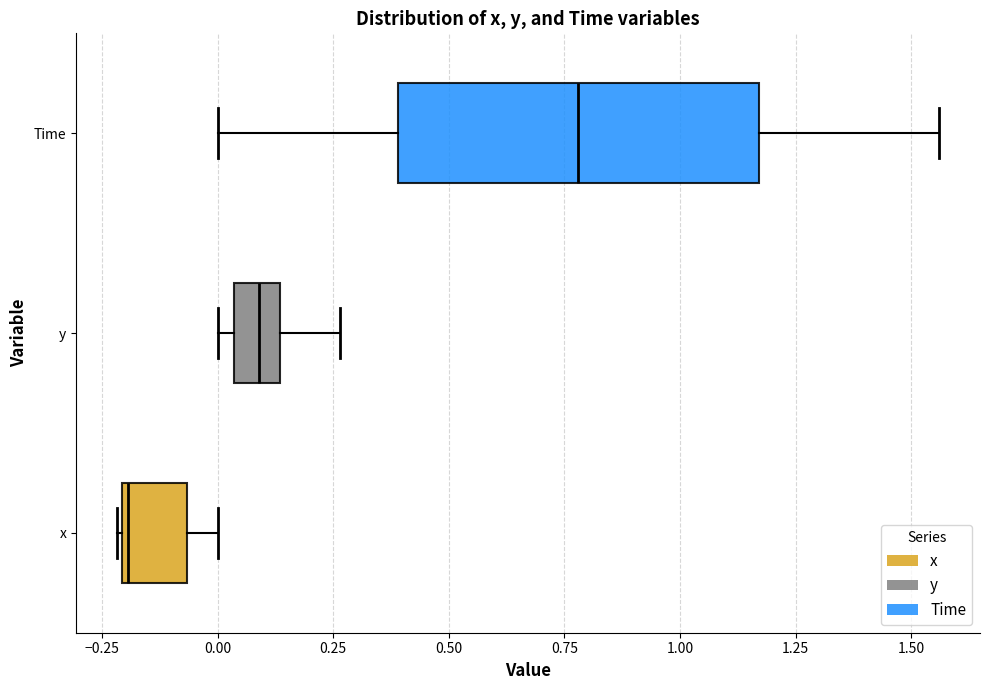

Where is the left edge of the box for Time on the x-axis? The values are not printed on the chart, so give them approximately, as read against the axis.

0.40